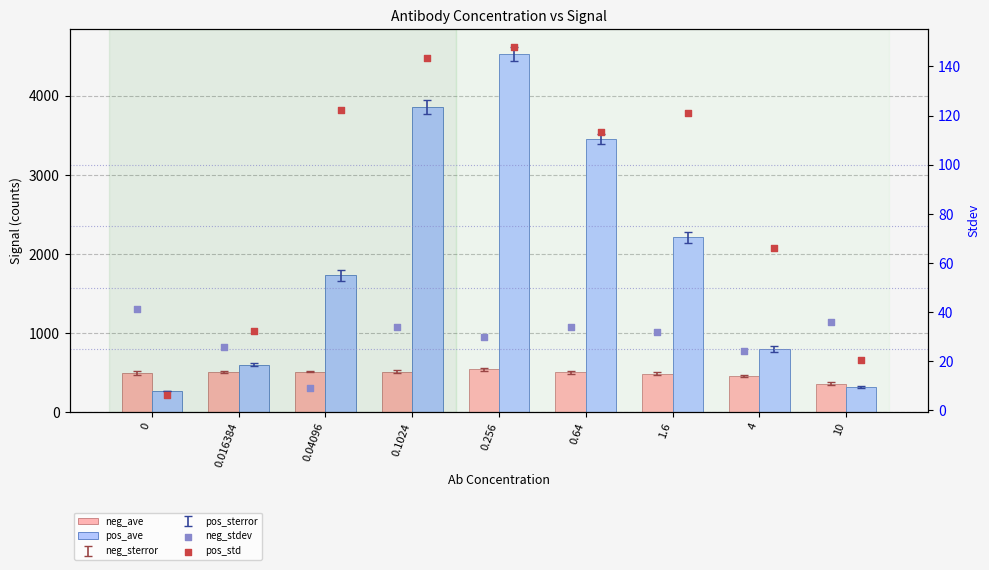

Is the value of pos_ave at 0.04096 greater than the value of pos_std at 4?

Yes